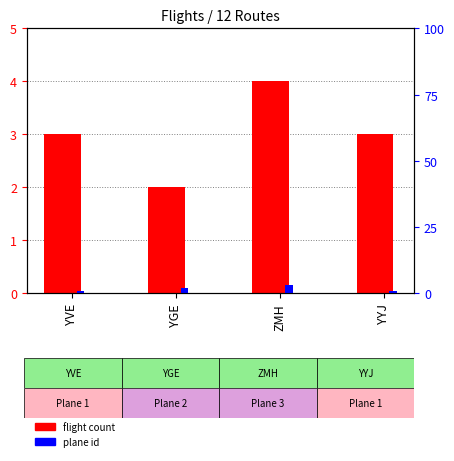

What position from the right is YGE?

3